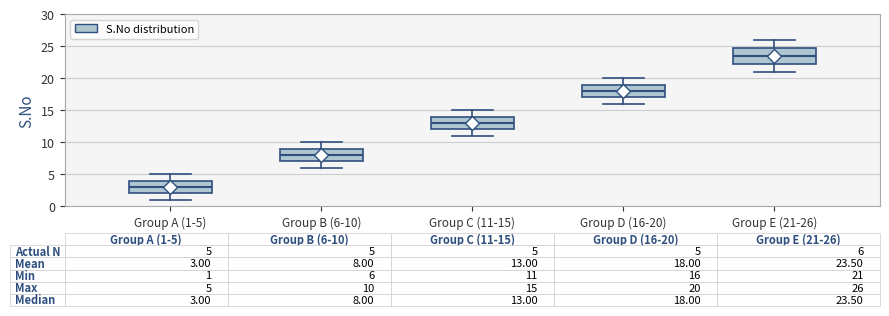

Which box is the tallest, from its lower edge to its upper edge?

Group E (21-26)